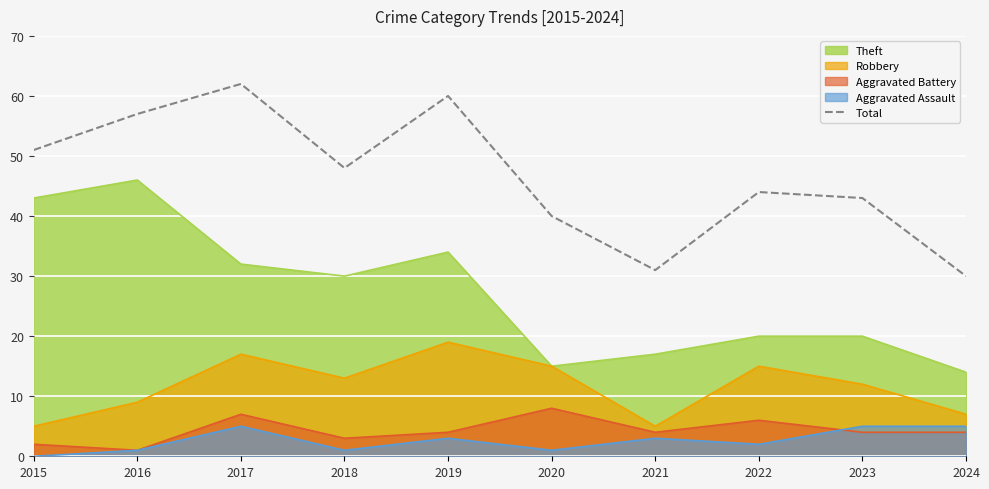

How many lines are shown in the chart?

5